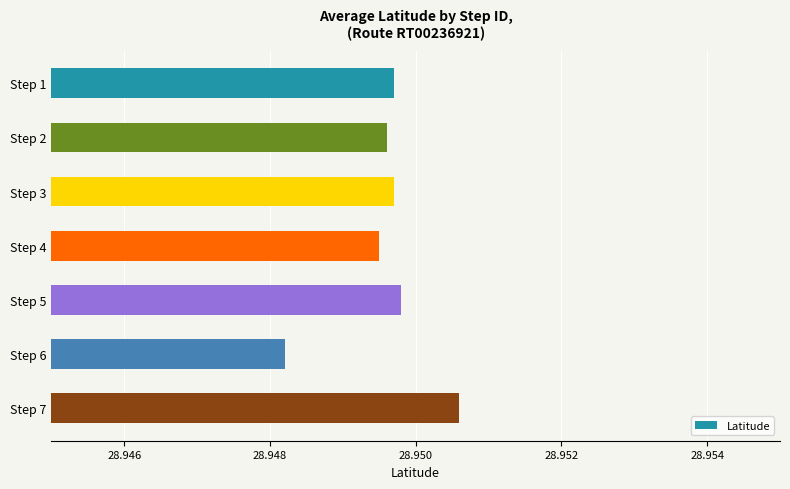

How many values are between 28 and 29?

7